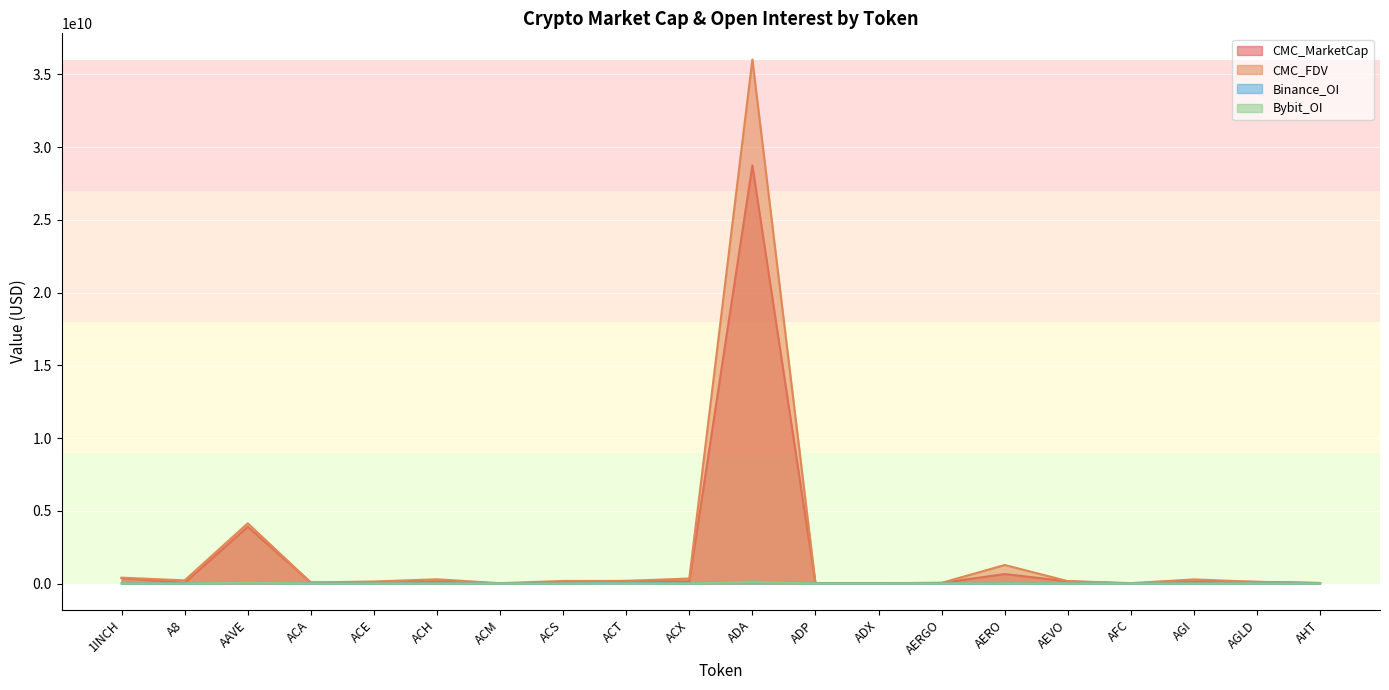

Reading left to right, extract all data points from this chart.

CMC_MarketCap: 1INCH=375942670	A8=49852627	AAVE=3896582864	ACA=68042789	ACE=47192503	ACH=143199458	ACM=7692569	ACS=81268238	ACT=179550032	ACX=148331395	ADA=28742148793	ADP=7358808	ADX=22402081	AERGO=42811072	AERO=651794192	AEVO=149485838	AFC=3959789	AGI=138446831	AGLD=113358108	AHT=30112091
CMC_FDV: 1INCH=403016794	A8=214882015	AAVE=4137761021	ACA=68042789	ACE=140513810	ACH=289661016	ACM=21705886	ACS=176395230	ACT=179550032	ACX=344266856	ADA=36017454876	ADP=20320500	ADX=23328045	AERGO=45302722	AERO=1273463339	AEVO=165654424	AFC=25426401	AGI=281768273	AGLD=113358108	AHT=38701443
Binance_OI: 1INCH=6086551	A8=0	AAVE=63630369	ACA=0	ACE=2017351	ACH=8305148	ACM=0	ACS=0	ACT=73682738	ACX=2499395	ADA=123267307	ADP=0	ADX=0	AERGO=1785026	AERO=4172899	AEVO=5423597	AFC=0	AGI=0	AGLD=6766122	AHT=0
Bybit_OI: 1INCH=4604370	A8=876998	AAVE=71239497	ACA=0	ACE=783665	ACH=5467887	ACM=0	ACS=0	ACT=7341144	ACX=1114329	ADA=130179721	ADP=0	ADX=0	AERGO=835770	AERO=8250228	AEVO=3334701	AFC=0	AGI=4497307	AGLD=5164062	AHT=0